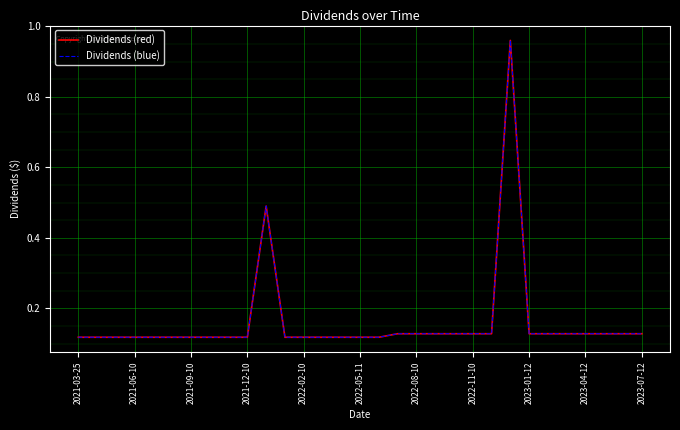

Which series has the widest spread of values?

Dividends (red)